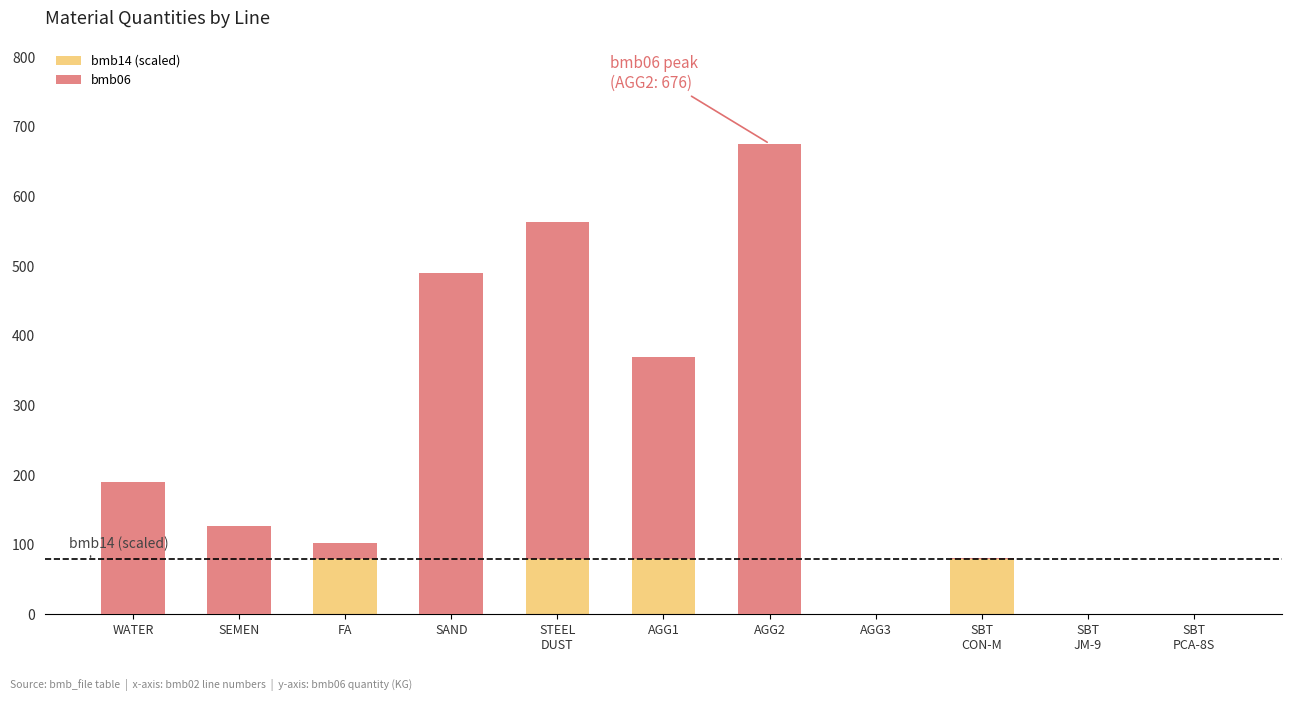

How many bmb14 (scaled) values are between 0 and 80?

11